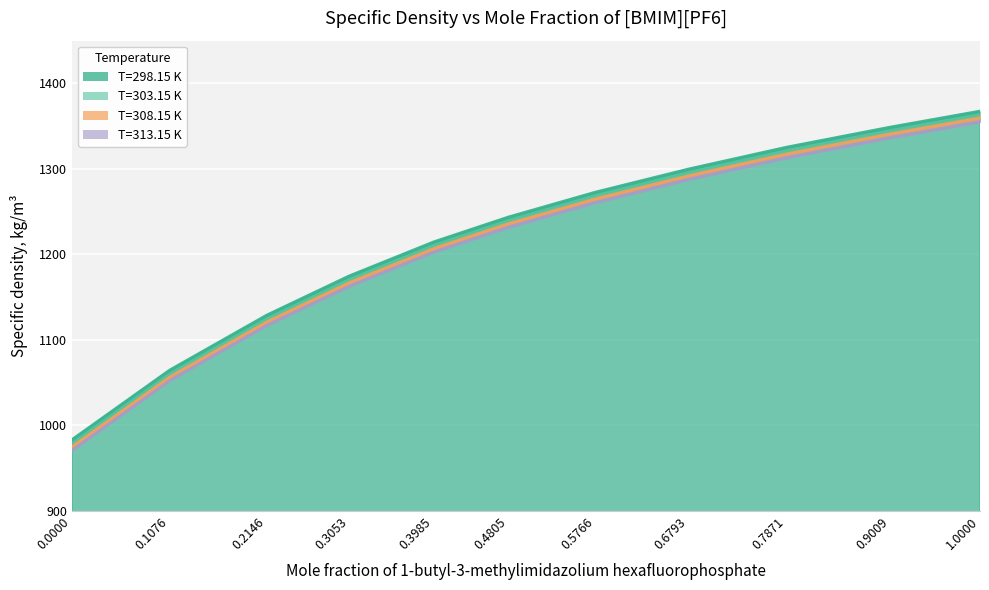

True or false: T=303.15 K and T=298.15 K intersect in this chart.

False